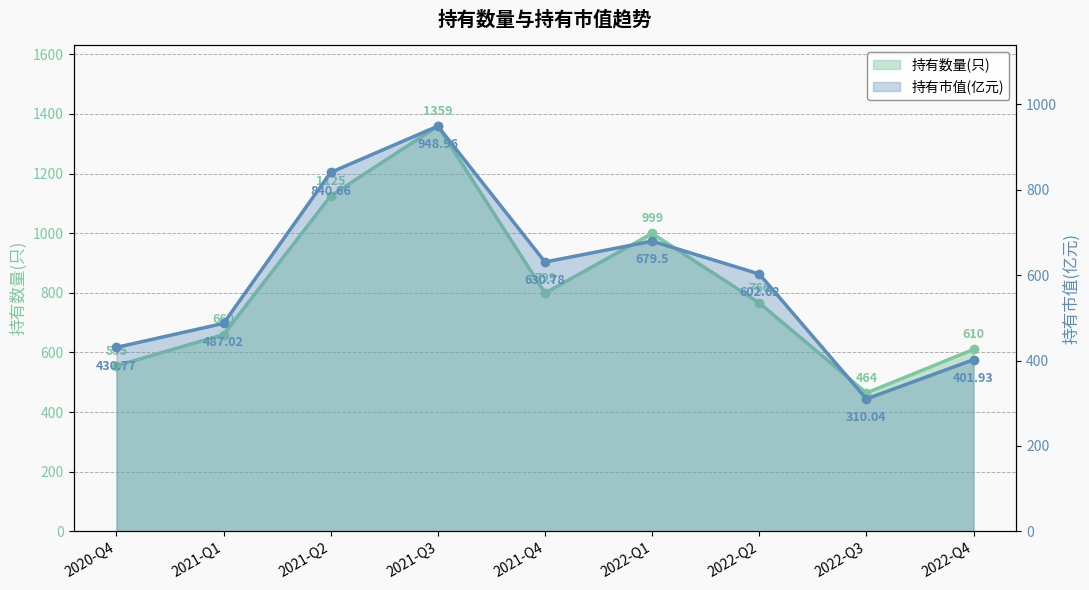

Which has a higher value, 2021-Q1 or 2022-Q1?

2022-Q1